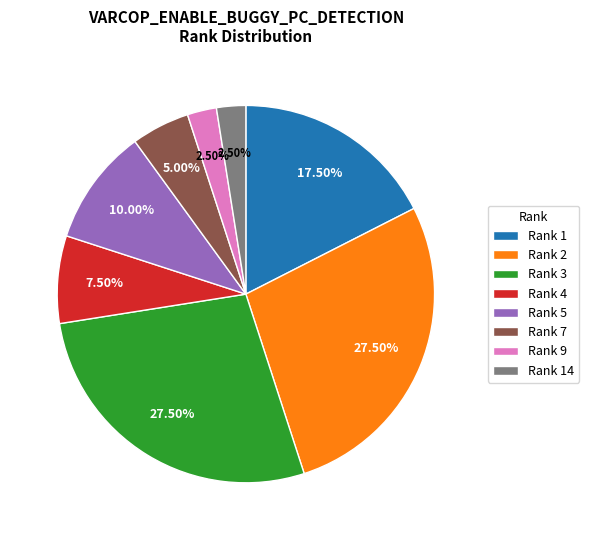

Is there any slice that represents more than half of the pie?

No